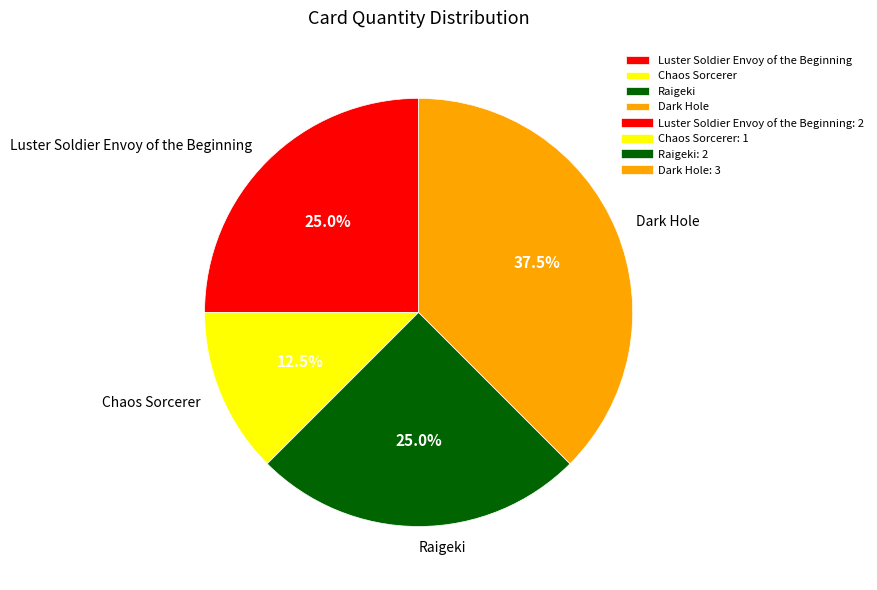

Do Raigeki and Dark Hole together represent more than half of the pie?

Yes